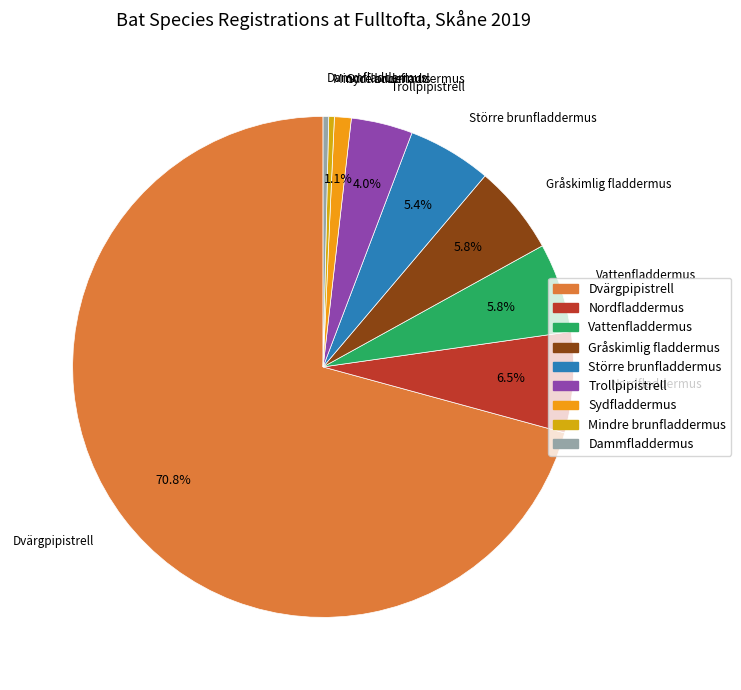

Which has a higher value, Trollpipistrell or Dammfladdermus?

Trollpipistrell